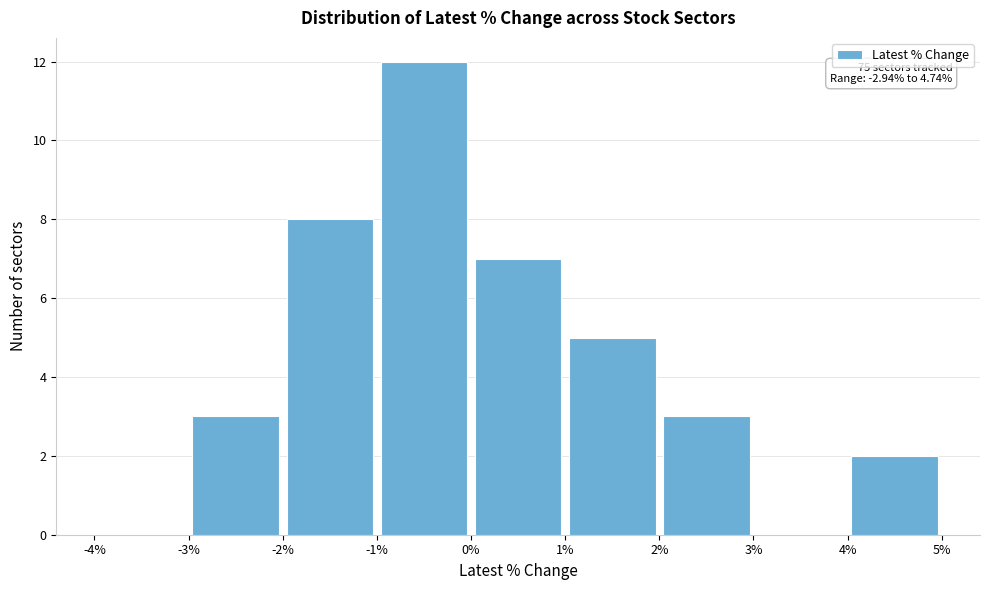

Which range on the x-axis has the tallest bar?

-1% to 0%